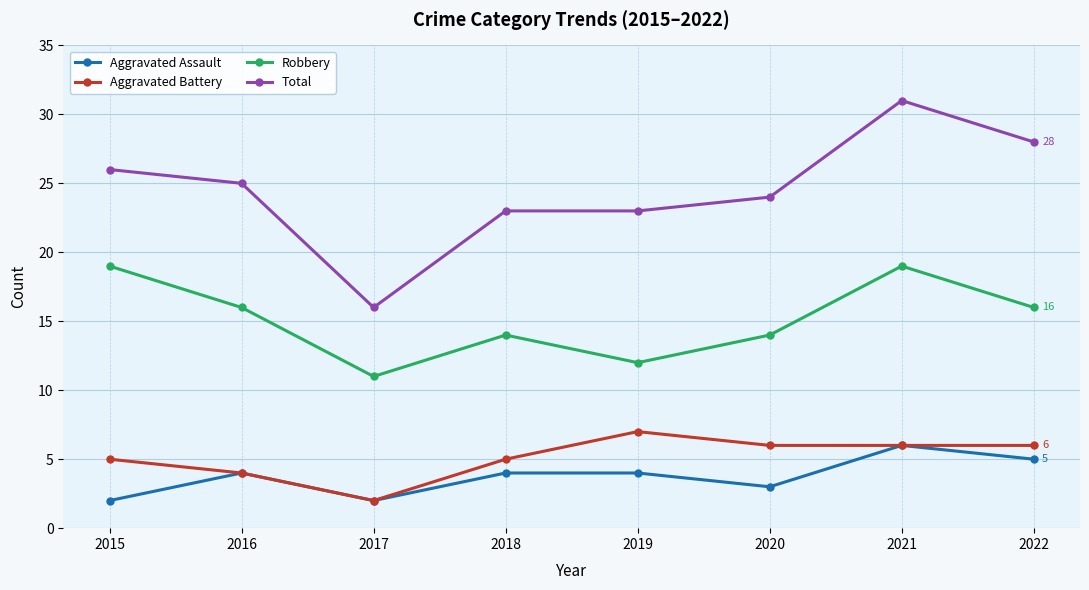

Is the value of Aggravated Assault at 2022 greater than the value of Robbery at 2020?

No